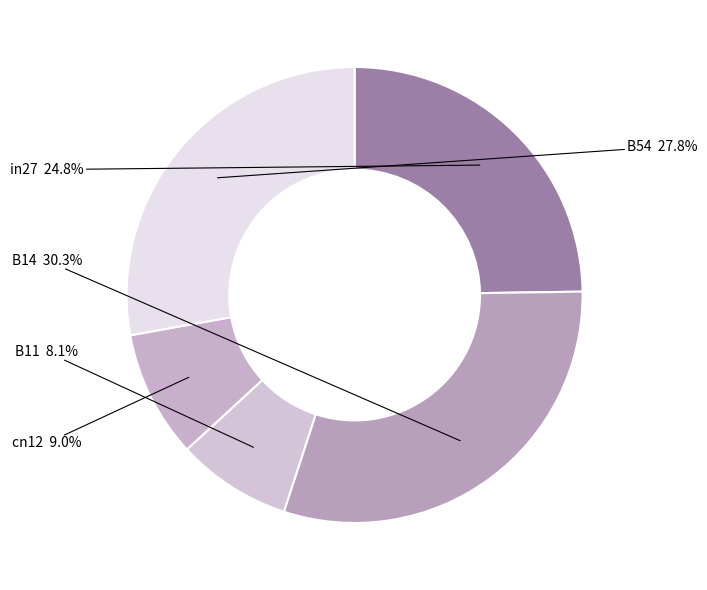

To the nearest percent, what is the average slice percentage?

20%